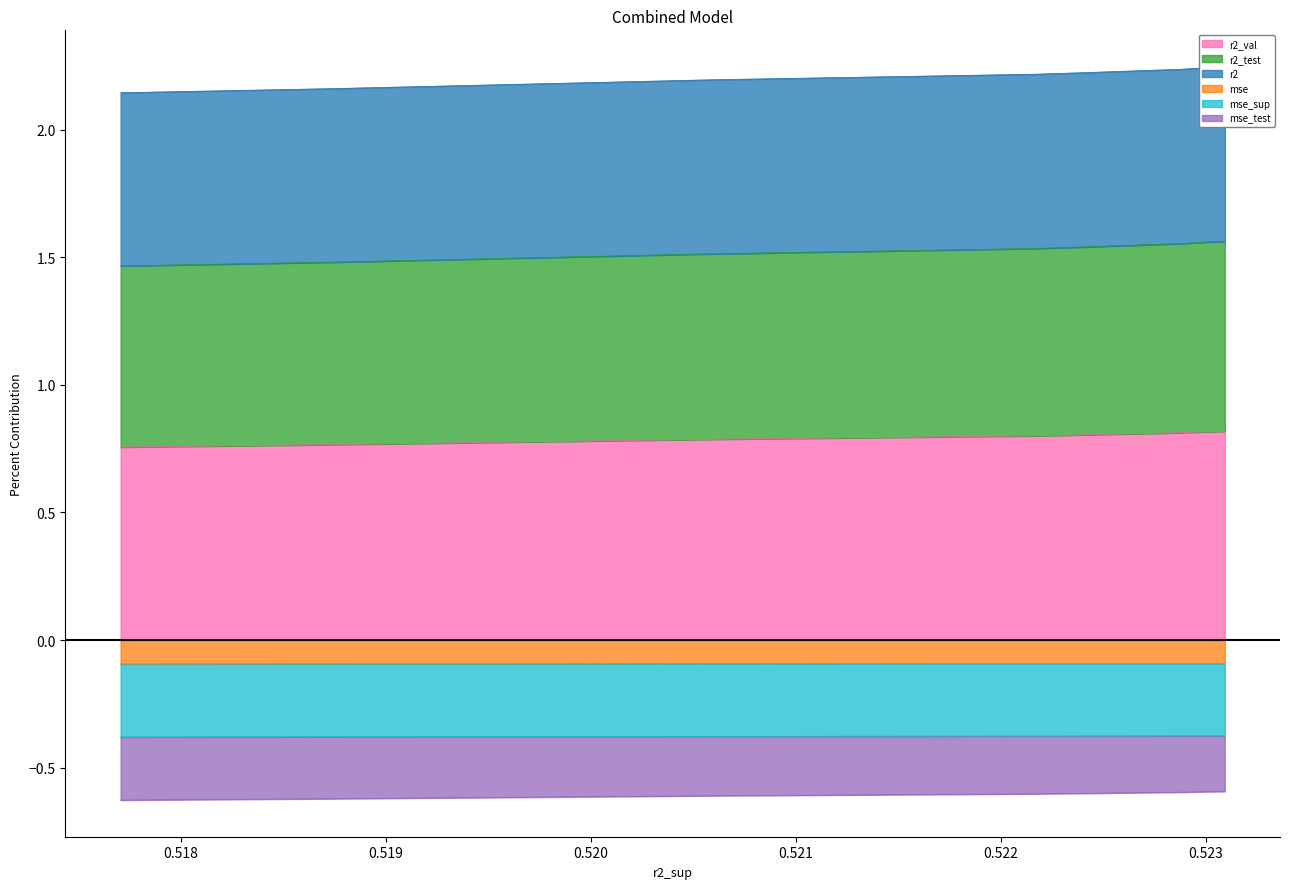

True or false: mse and r2_val cross at least once.

False